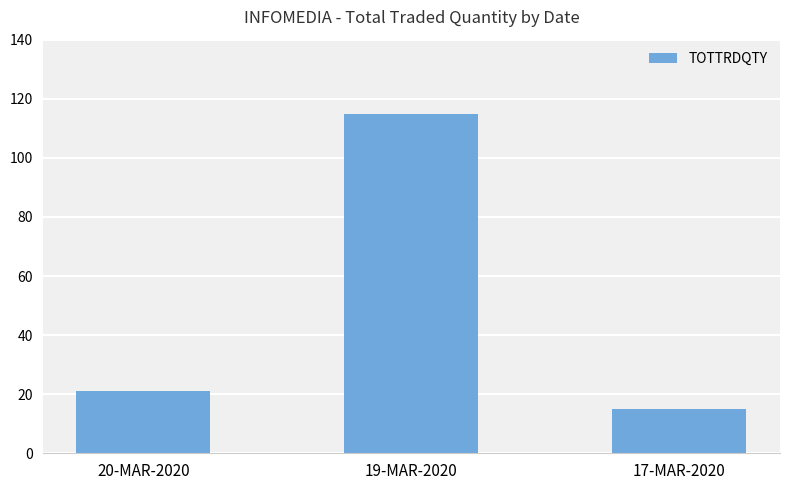

Between 17-MAR-2020 and 19-MAR-2020, which is larger?

19-MAR-2020